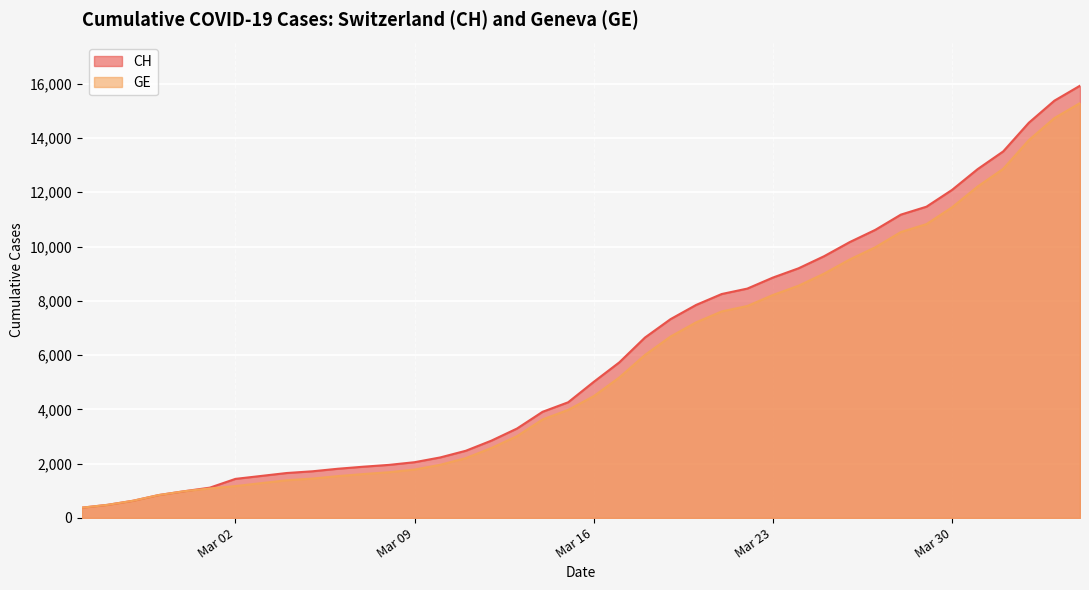

Reading left to right, transcribe all the data shown in this chart.

CH: 375	479	630	840	981	1113	1436	1544	1652	1715	1809	1885	1952	2051	2226	2472	2845	3291	3908	4259	5012	5731	6644	7323	7847	8249	8449	8855	9196	9642	10162	10613	11175	11467	12086	12852	13505	14561	15375	15926
GE: 375	479	630	840	981	1083	1171	1278	1384	1447	1538	1614	1681	1780	1955	2201	2574	3010	3627	3978	4485	5174	6002	6681	7205	7607	7807	8213	8554	9000	9520	9971	10533	10825	11444	12210	12863	13919	14733	15284